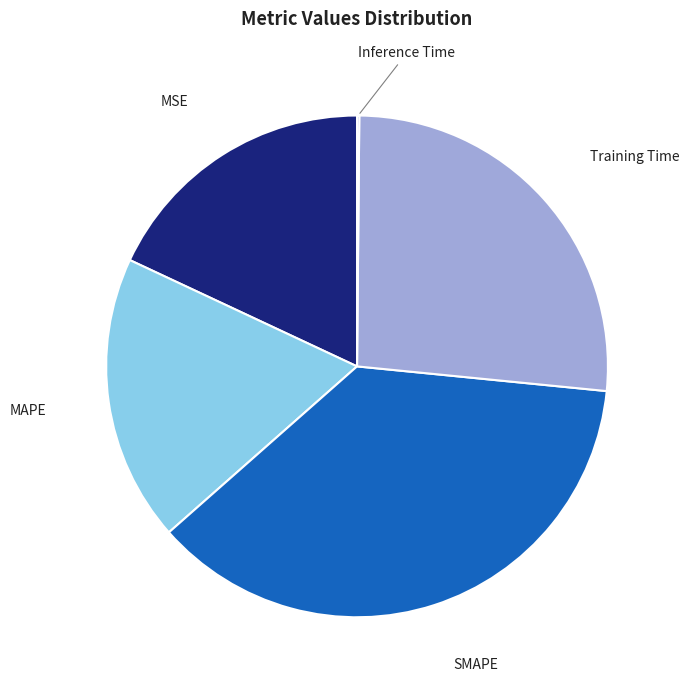

The Training Time slice represents 26% of the pie. True or false?

True